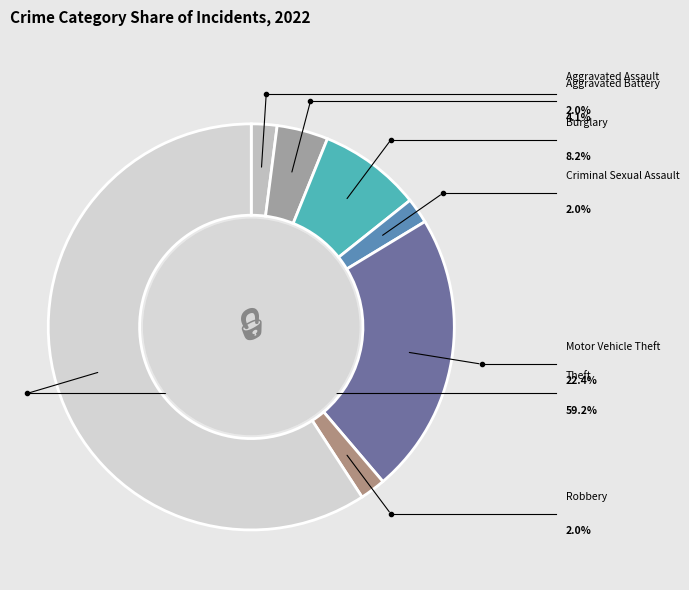

Rank the categories by value from lowest to highest.

Aggravated Assault, Criminal Sexual Assault, Robbery, Aggravated Battery, Burglary, Motor Vehicle Theft, Theft